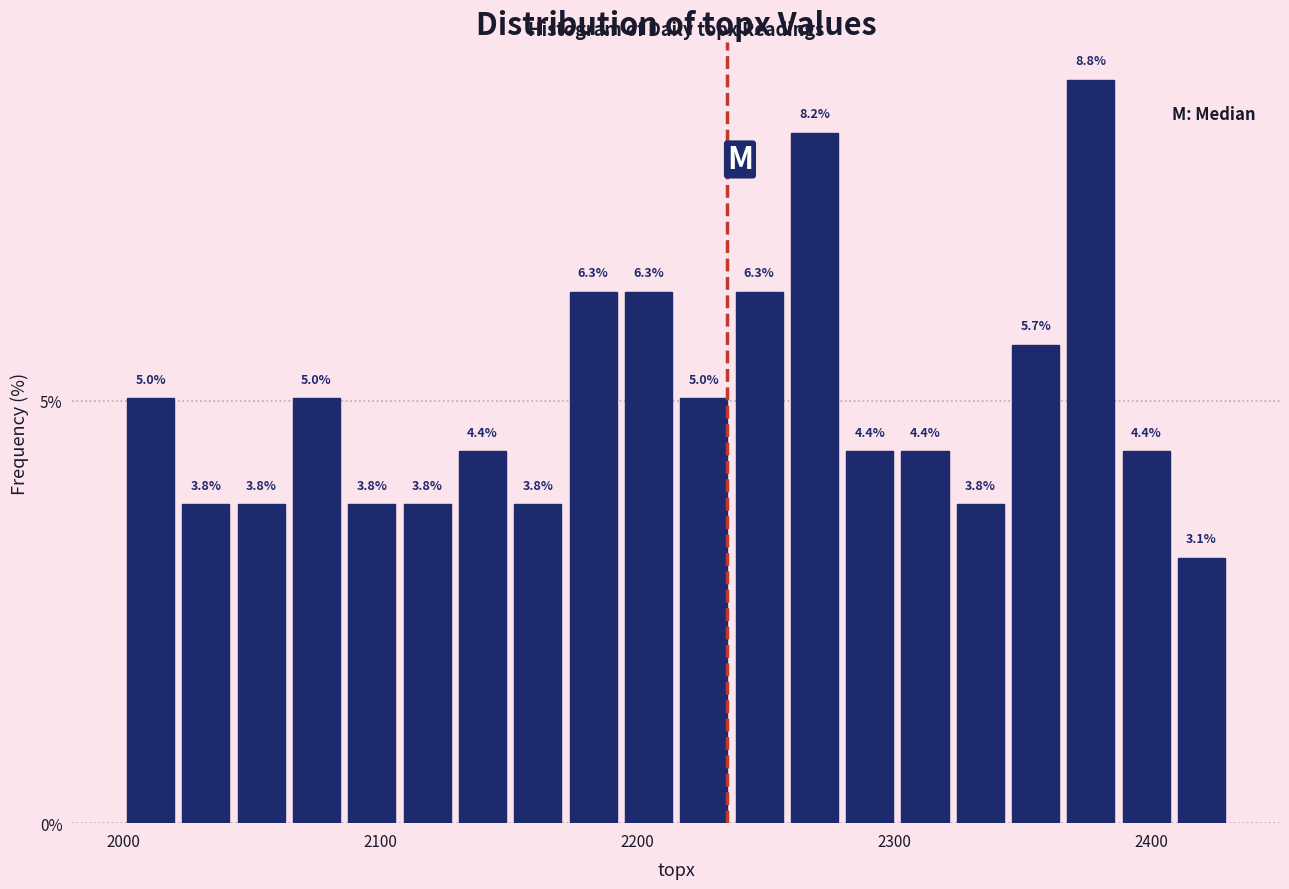

Read against the x-axis, roughly where is the centre of the tallest bar?

2380